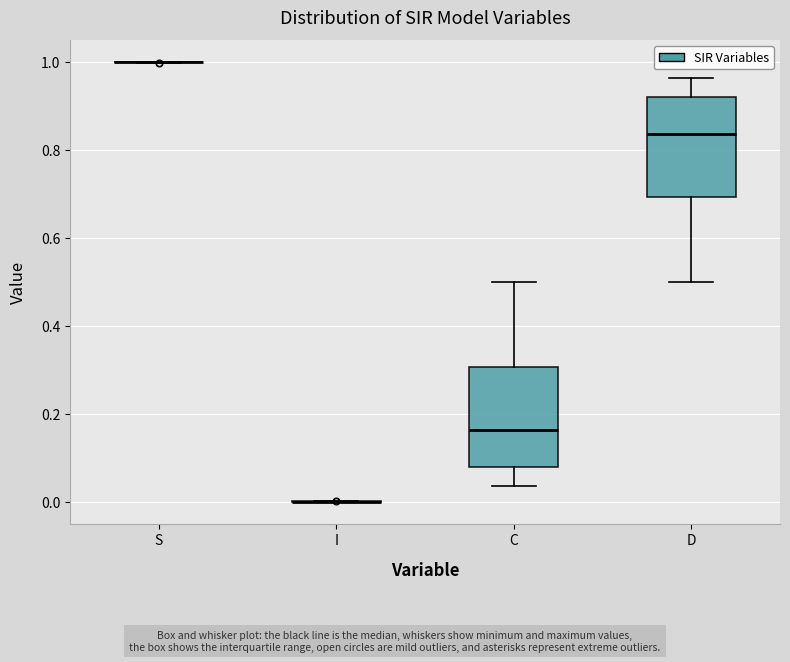

Reading left to right, read every box against the y-axis: the position of its median line, the range the box covers, and the ends of its whiskers. The values are not printed on the chart, so give them approximately, as read against the axis.

S: box collapsed to a line at 1.00, whiskers 1.00 to 1.00
I: box collapsed to a line at 0.00, whiskers 0.00 to 0.00
C: median 0.16, box 0.08 to 0.30, whiskers 0.04 to 0.50
D: median 0.84, box 0.70 to 0.92, whiskers 0.50 to 0.96